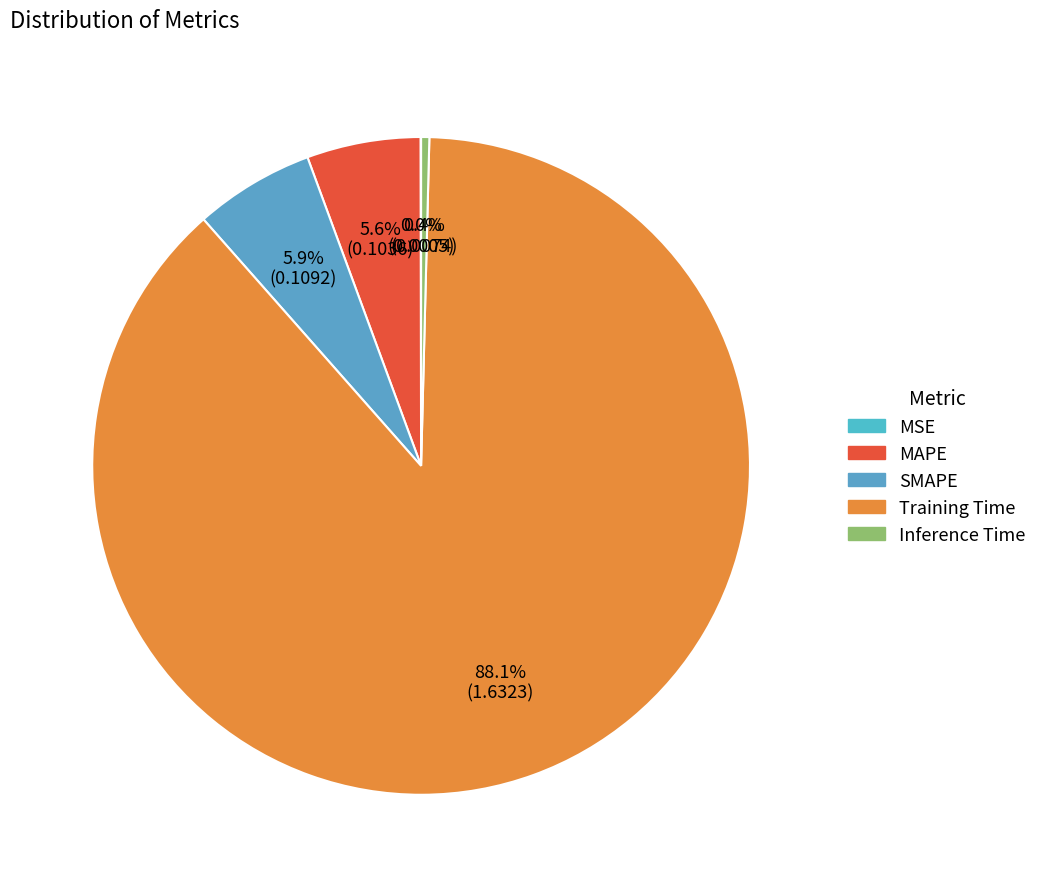

What is the majority slice?

Training Time